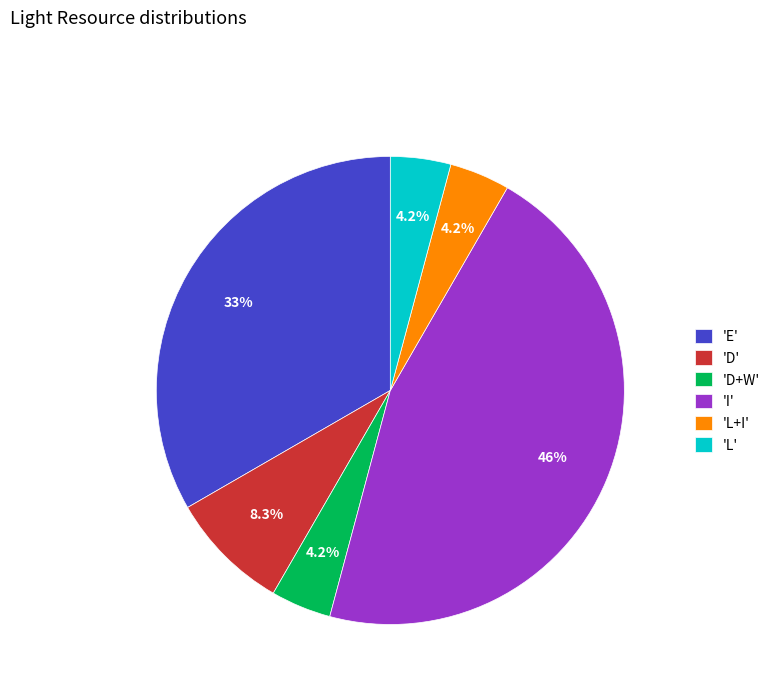

Which has a higher value, 'D+W' or 'E'?

'E'